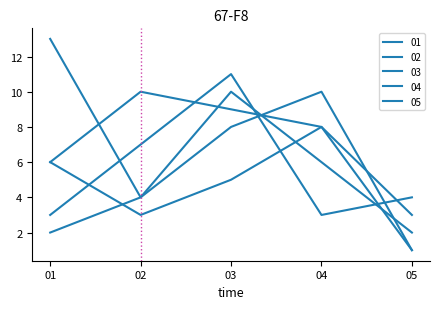

Where do 05 and 02 first cross each other?

02 and 03